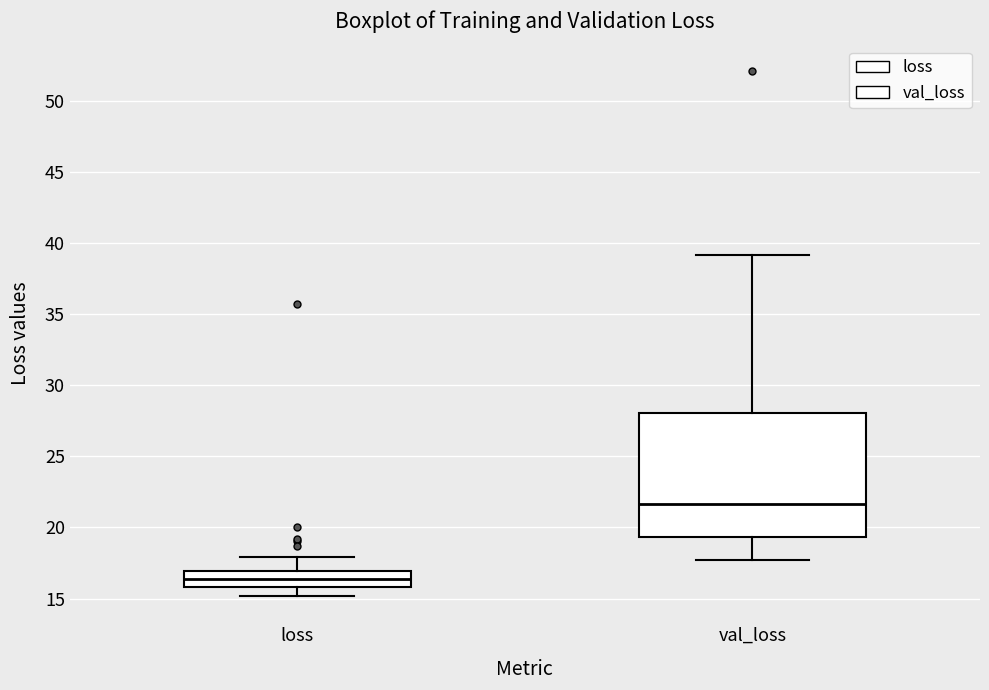

Where does the upper whisker of the box for loss end on the y-axis? The values are not printed on the chart, so give them approximately, as read against the axis.

18.0